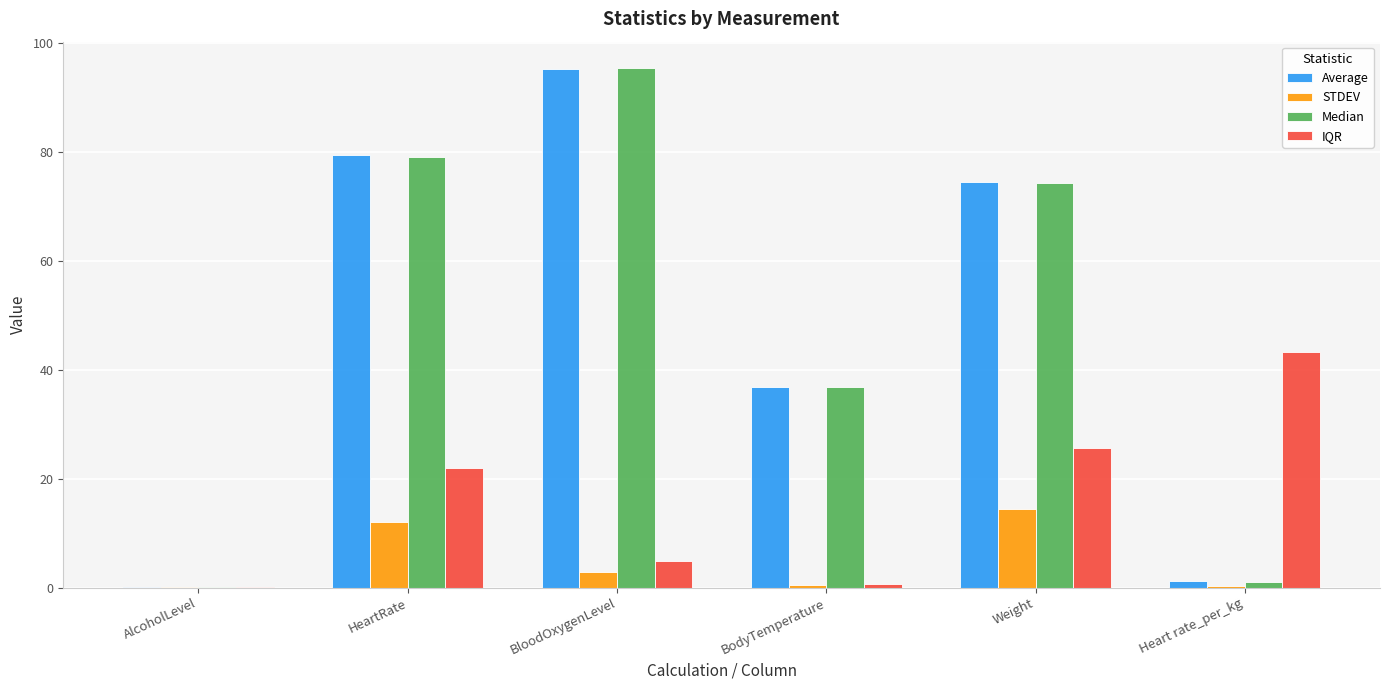

Does the chart contain stacked bars?

No